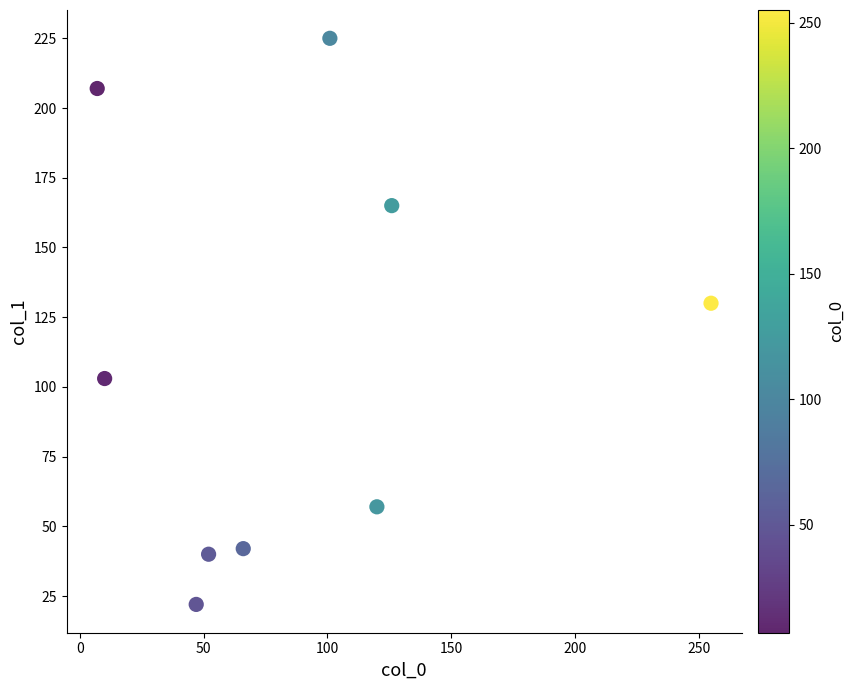

What is the average Y value?

110